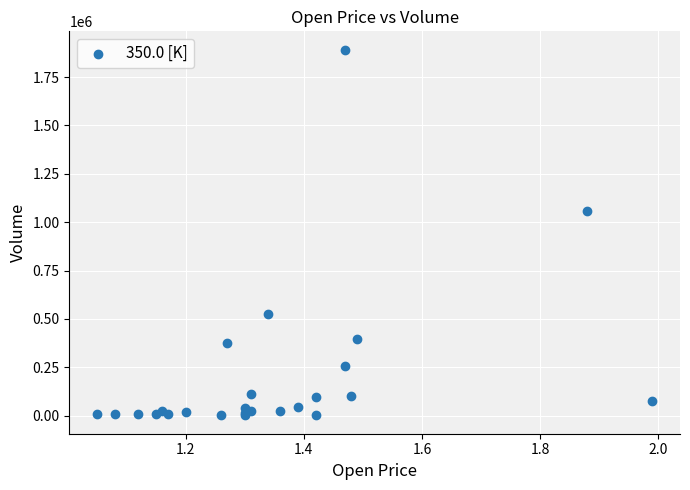

What Y value in the scatter plot is closest to 946500?

1060000